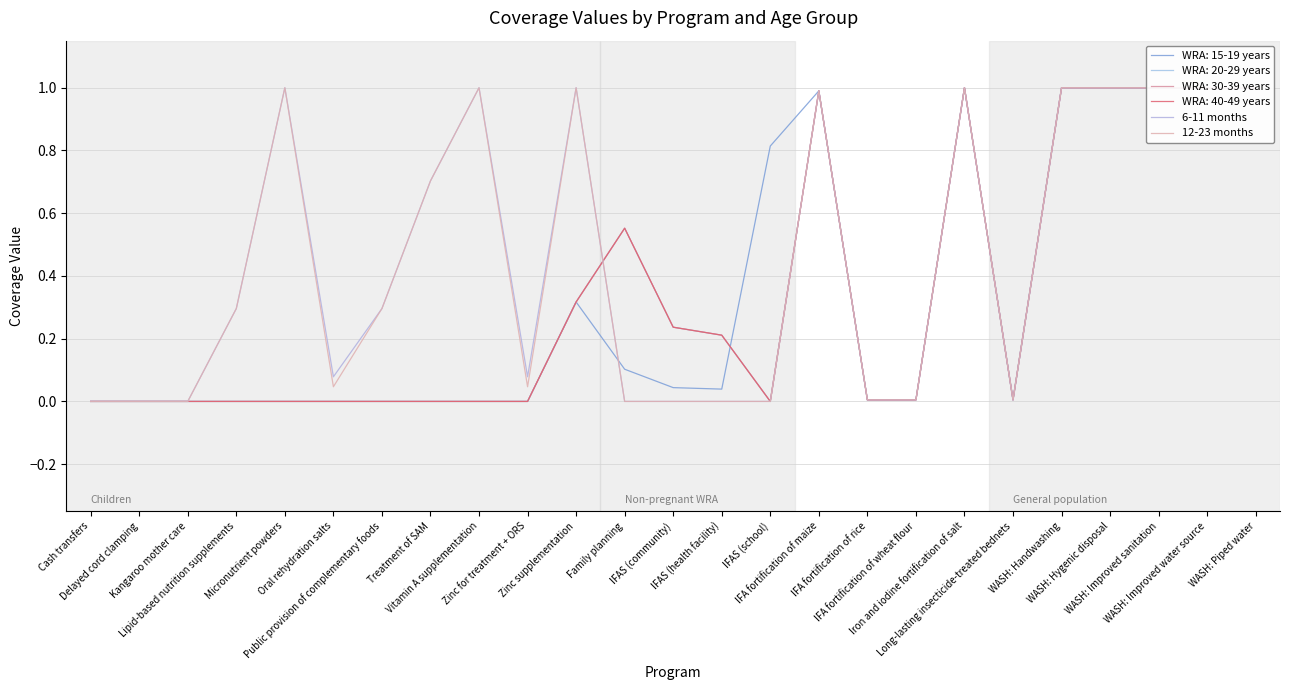

The 6-11 months series shows 0.4 at Lipid-based nutrition supplements. True or false?

False